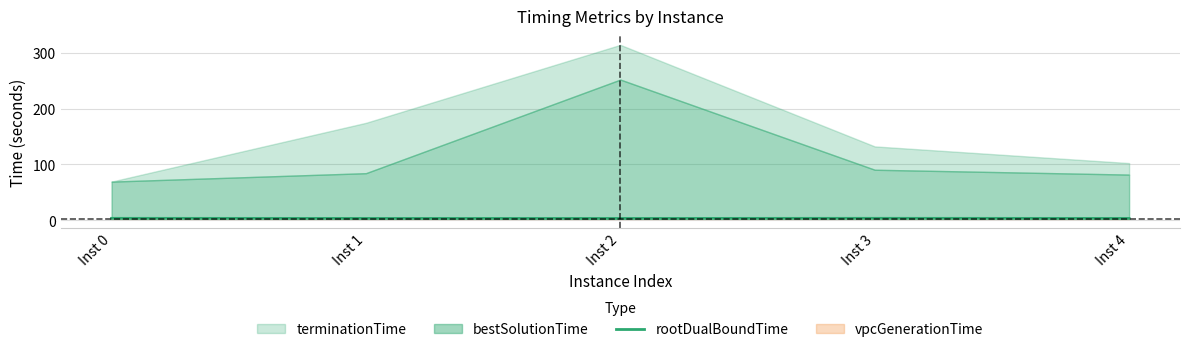

True or false: the data shows 4.8 at Inst 0.

False